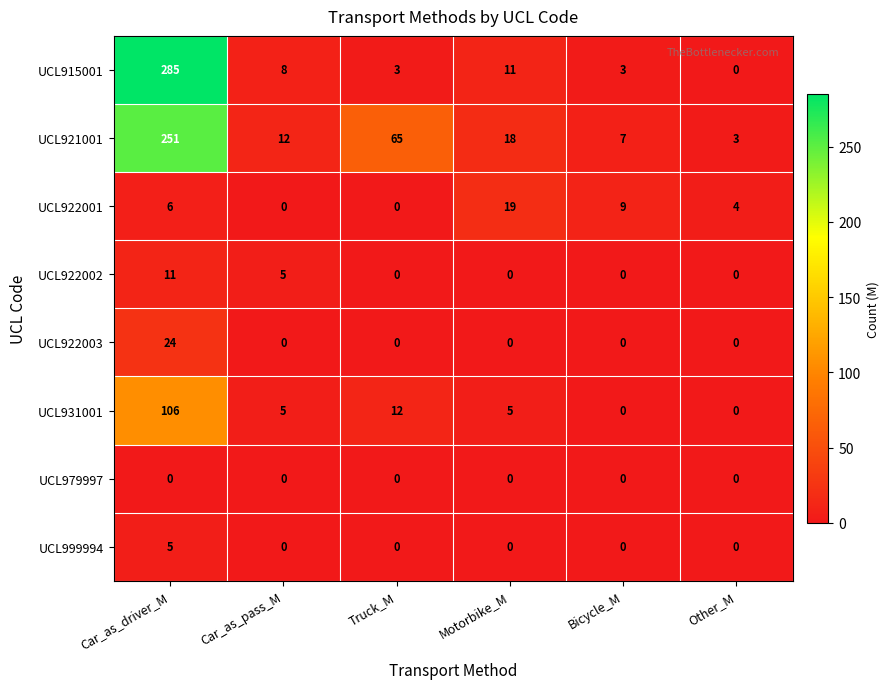

Which series has the widest spread of values?

UCL915001